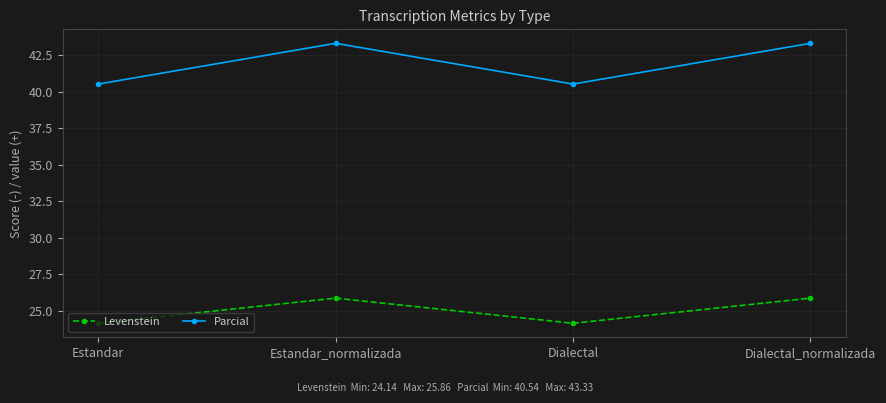

What is the sum of all Parcial values?

167.7